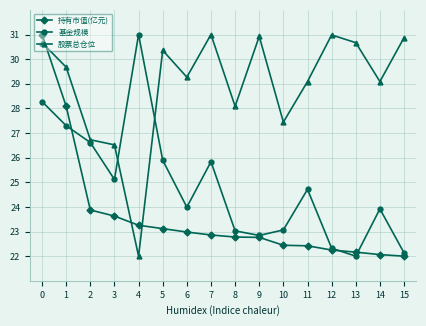

Is this an area chart (filled region under the line)?

No